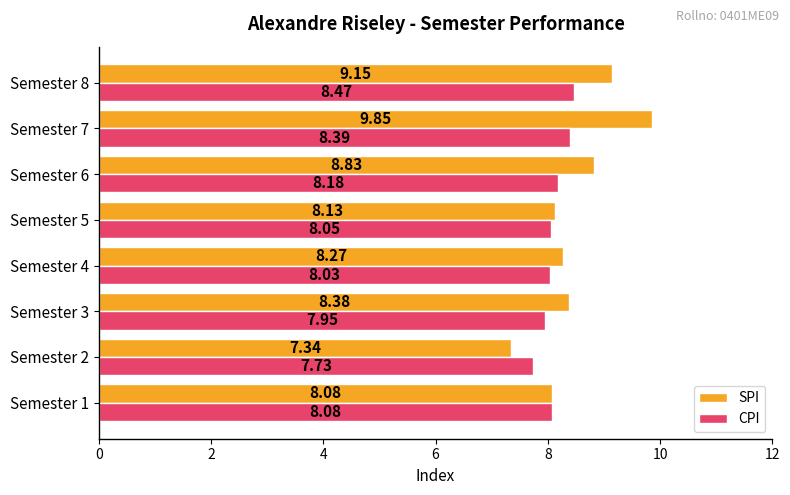

Which series changed the most between Semester 6 and Semester 8?

SPI